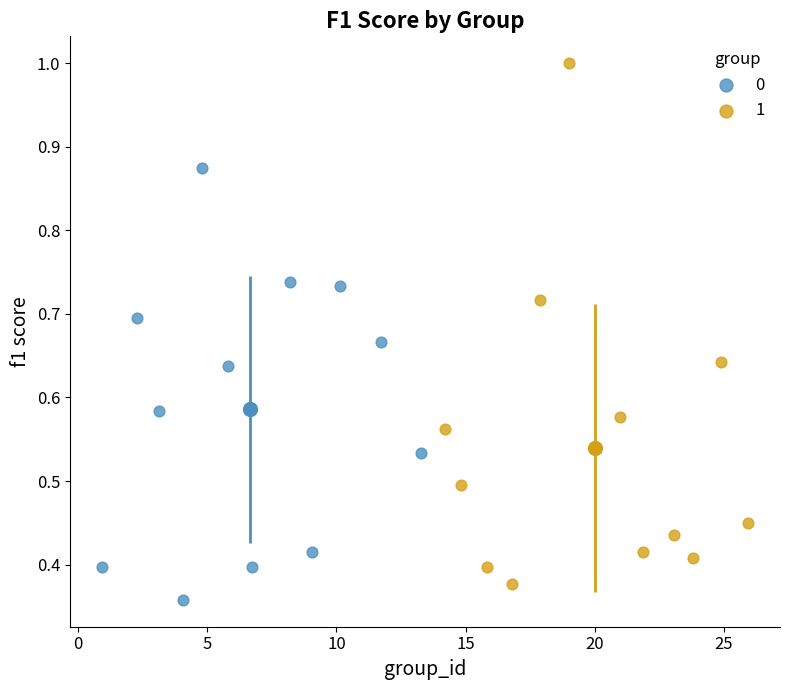

What are all the series names shown in the legend?

0, 1